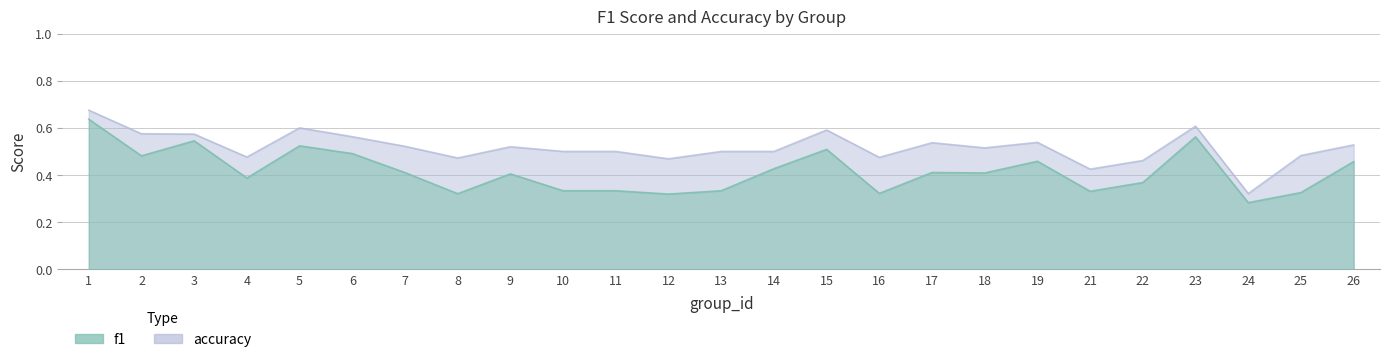

Reading left to right, extract all data points from this chart.

f1: 1=0.6	2=0.5	3=0.5	4=0.4	5=0.5	6=0.5	7=0.4	8=0.3	9=0.4	10=0.3	11=0.3	12=0.3	13=0.3	14=0.4	15=0.5	16=0.3	17=0.4	18=0.4	19=0.5	21=0.3	22=0.4	23=0.6	24=0.3	25=0.3	26=0.5
accuracy: 1=0.7	2=0.6	3=0.6	4=0.5	5=0.6	6=0.6	7=0.5	8=0.5	9=0.5	10=0.5	11=0.5	12=0.5	13=0.5	14=0.5	15=0.6	16=0.5	17=0.5	18=0.5	19=0.5	21=0.4	22=0.5	23=0.6	24=0.3	25=0.5	26=0.5